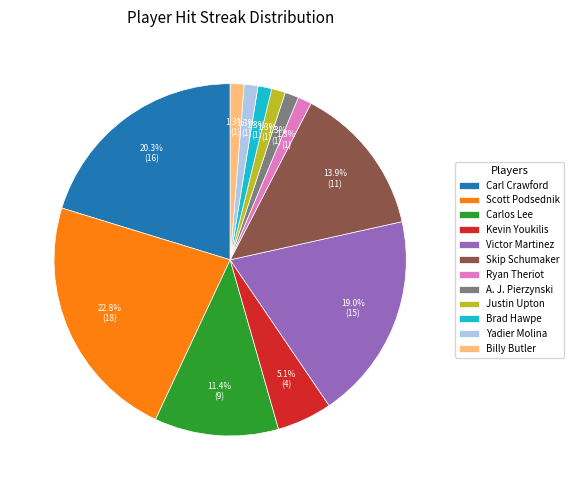

Between Carlos Lee and Ryan Theriot, which is larger?

Carlos Lee